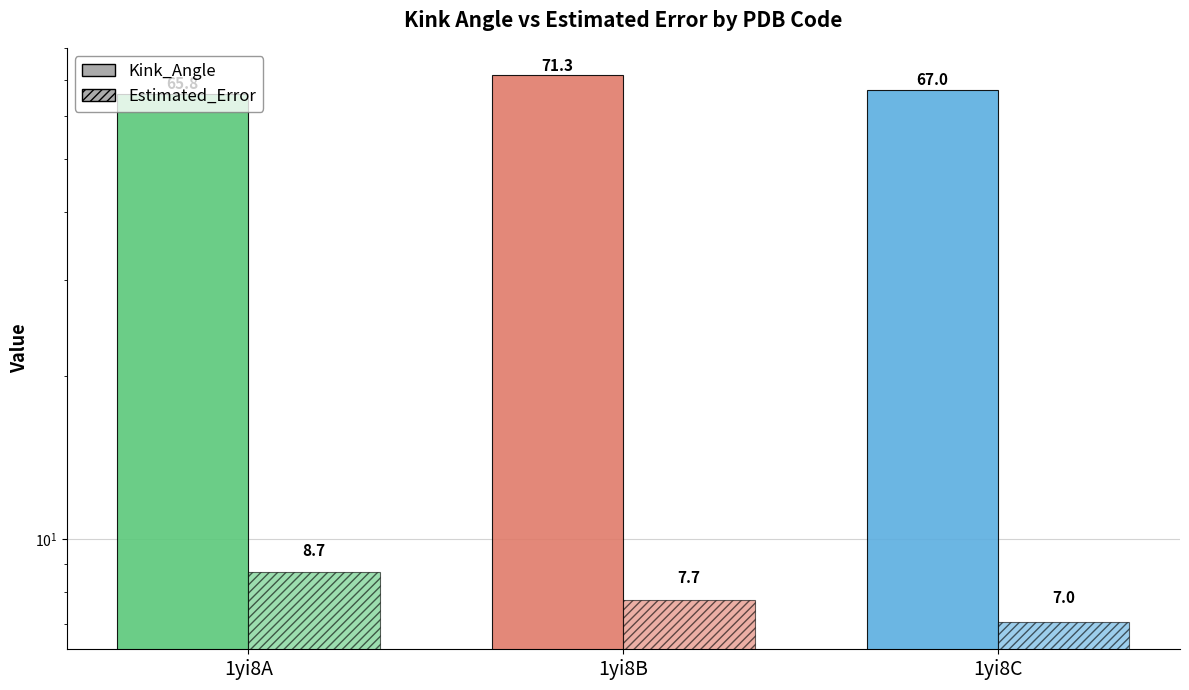

Does the chart contain stacked bars?

No